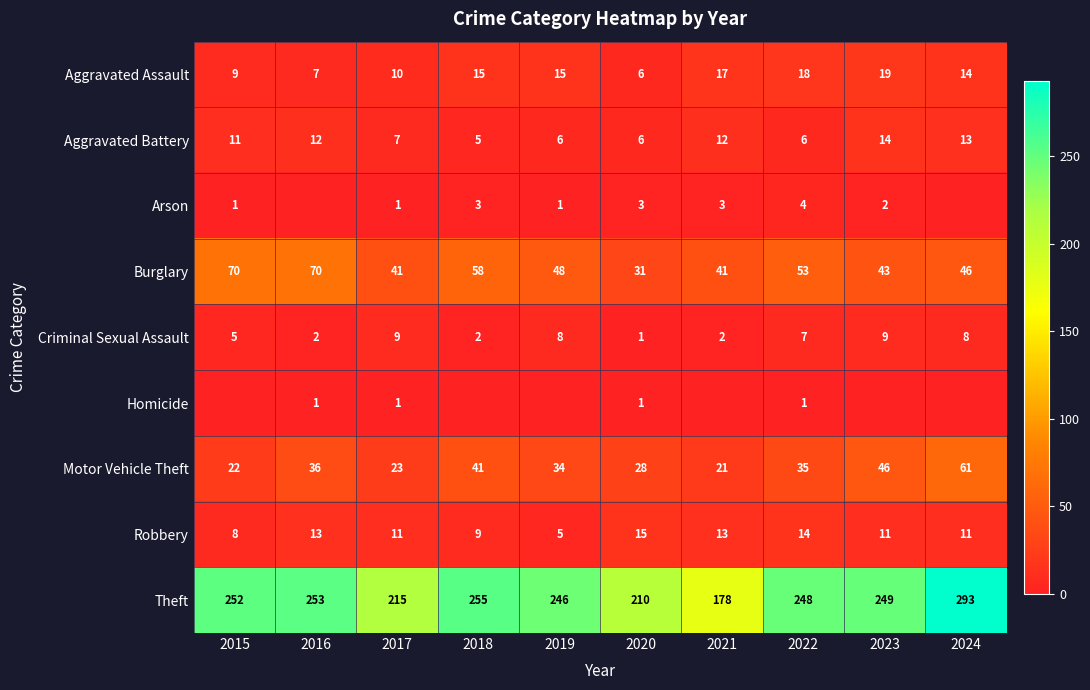

What value does the Aggravated Assault series have at 2016, to the nearest 5?

5